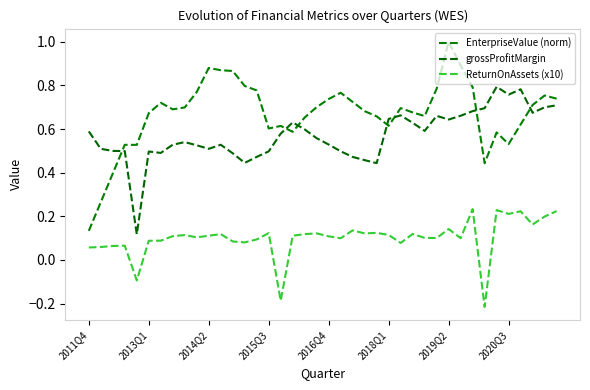

At which category does the chart reach its peak across all series?

2019Q2